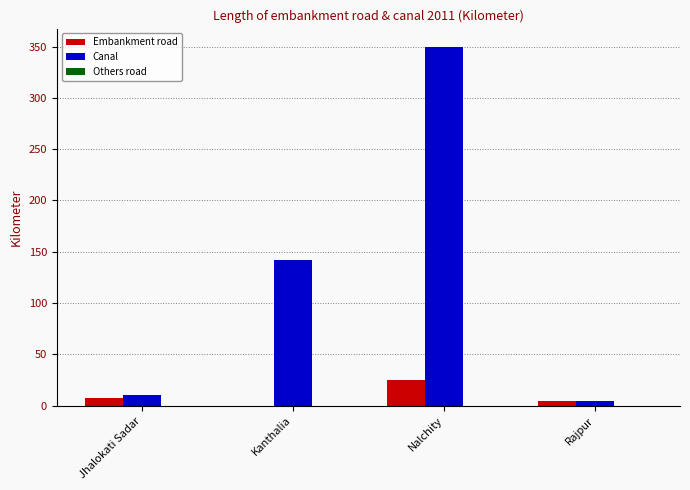

Which category has the highest value across all series?

Nalchity